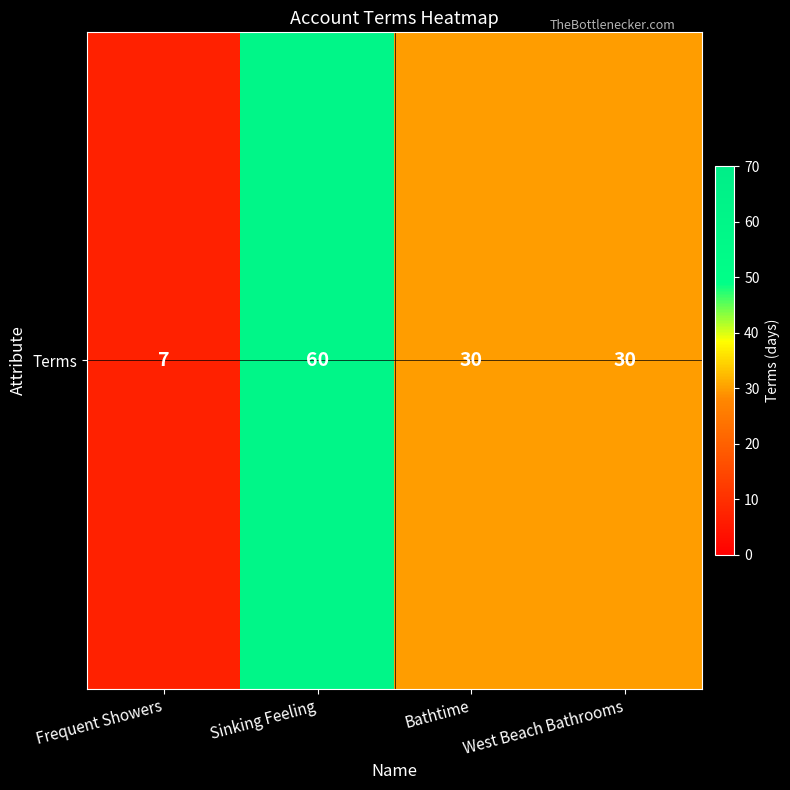

Where does the data first go above 30?

Sinking Feeling